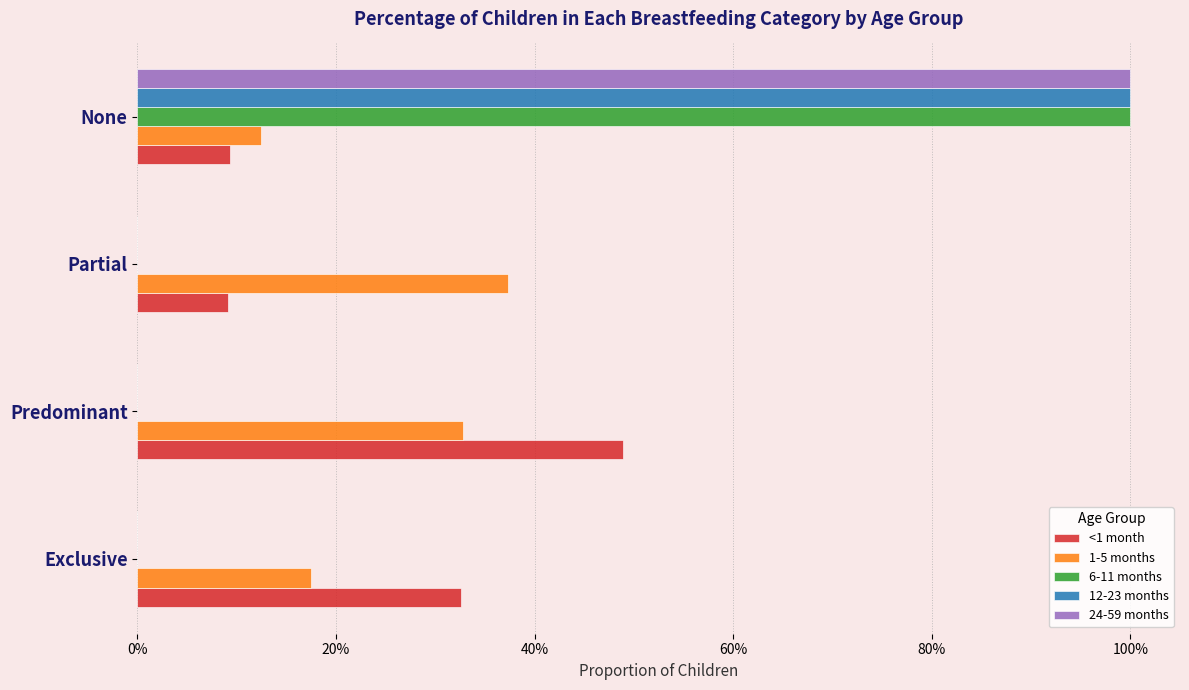

What is the average value of the 1-5 months series?

0.2